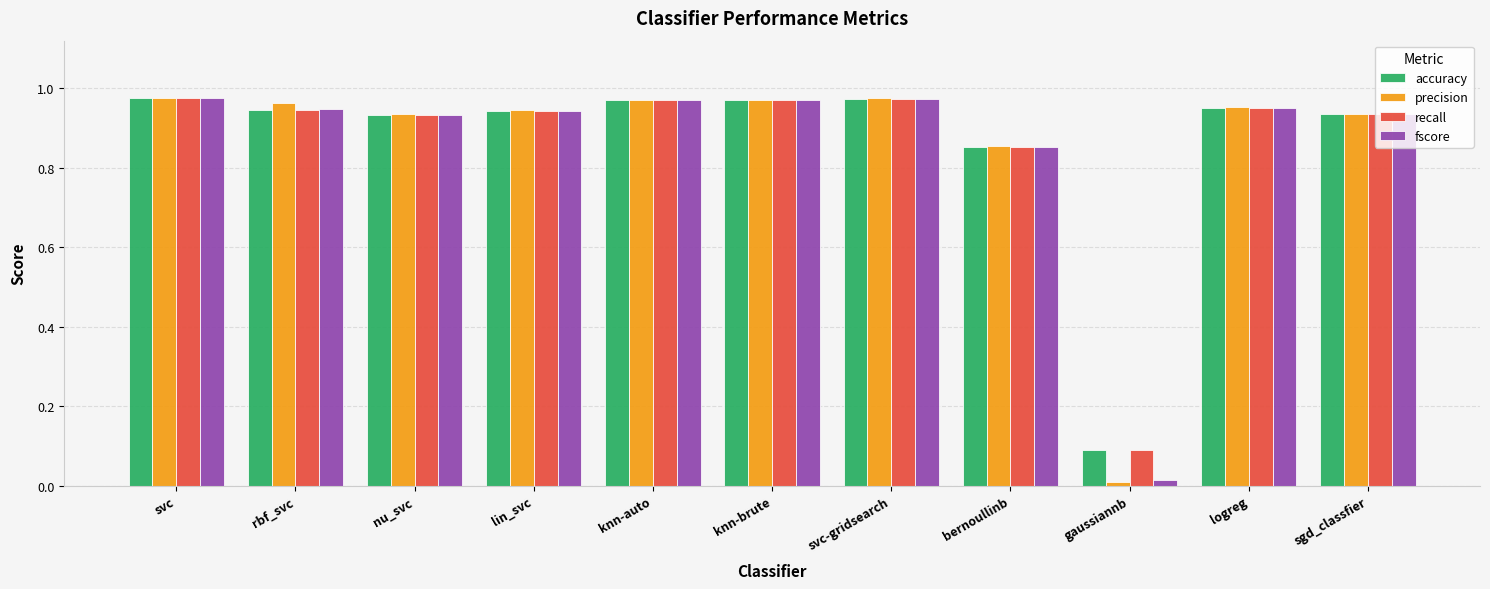

How many groups of bars are there?

11